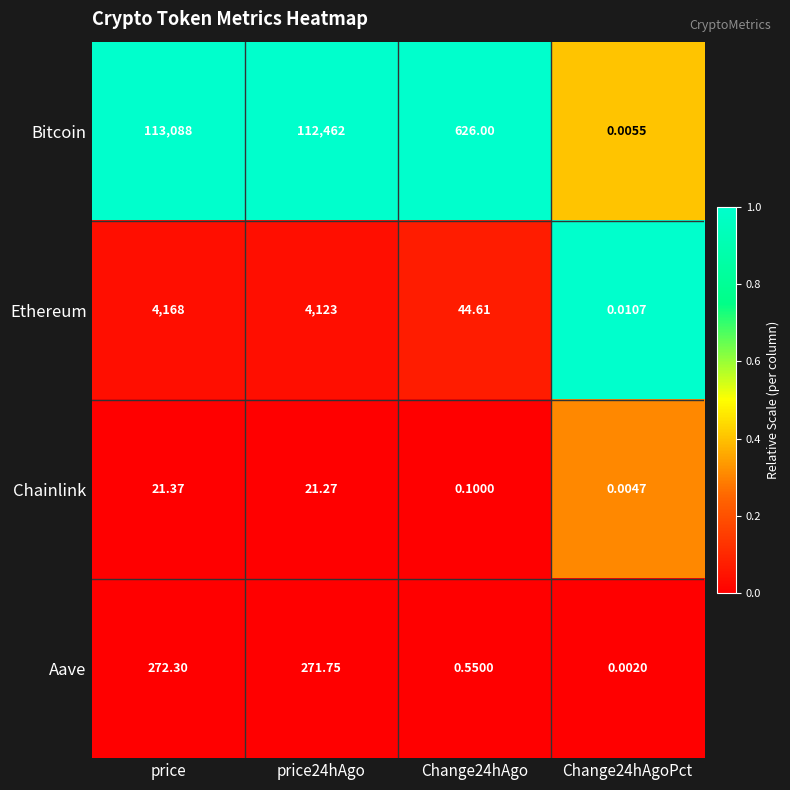

Which label corresponds to the largest value in the chart?

price